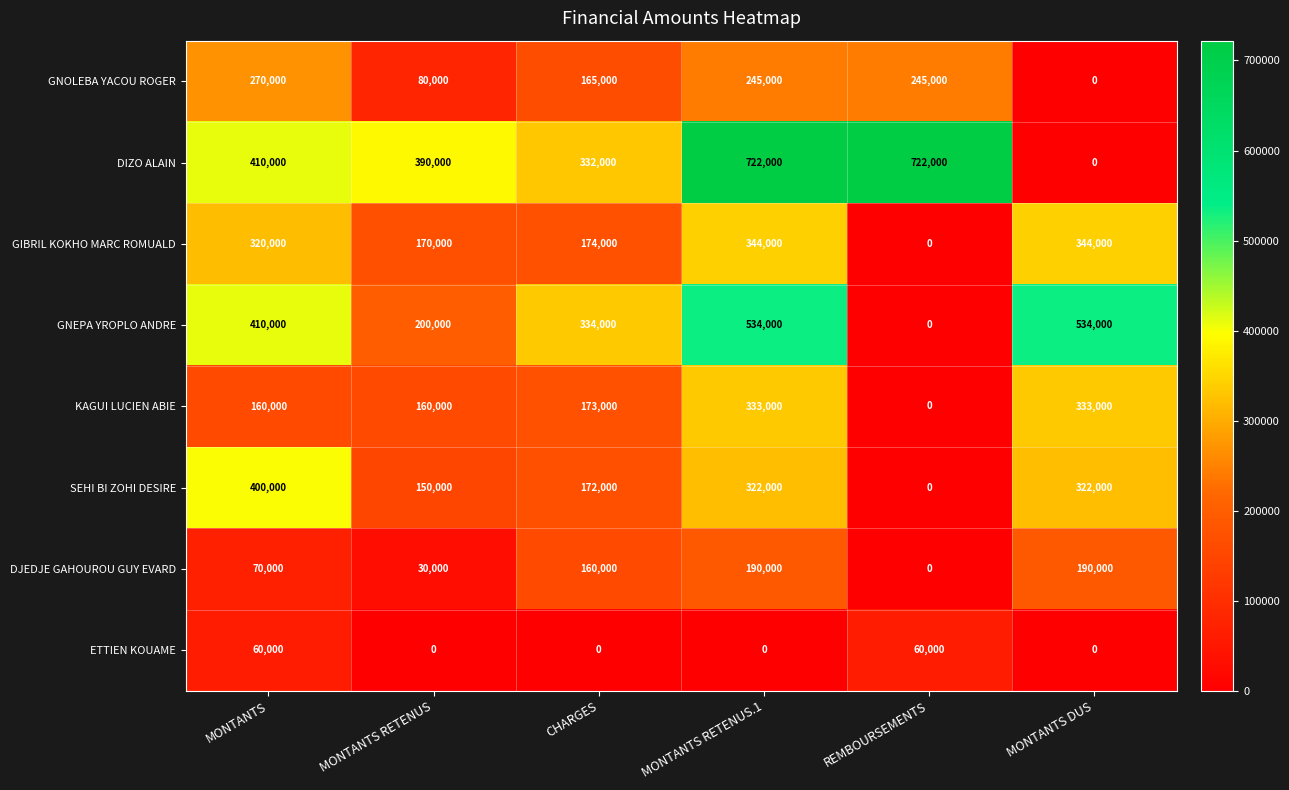

What is the difference between the highest and lowest values at CHARGES?

334000